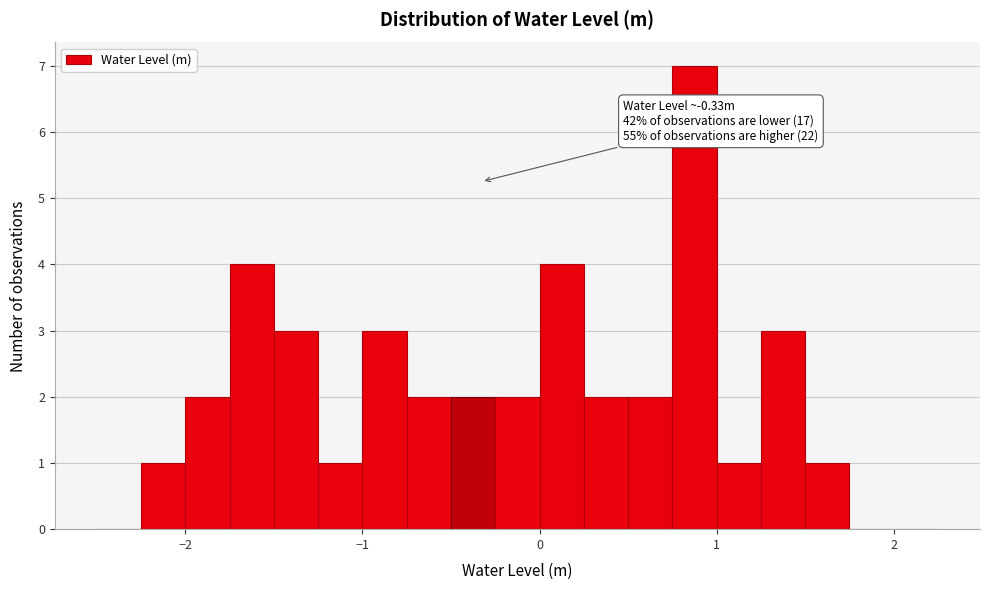

Around what value on the x-axis is the tallest bar? Give the approximate position of its centre, as read against the axis.

0.9